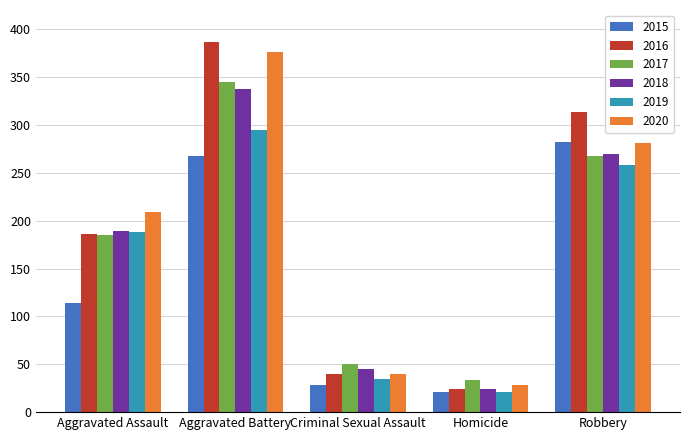

What is the difference between the maximum and minimum values in the 2018 series?

314